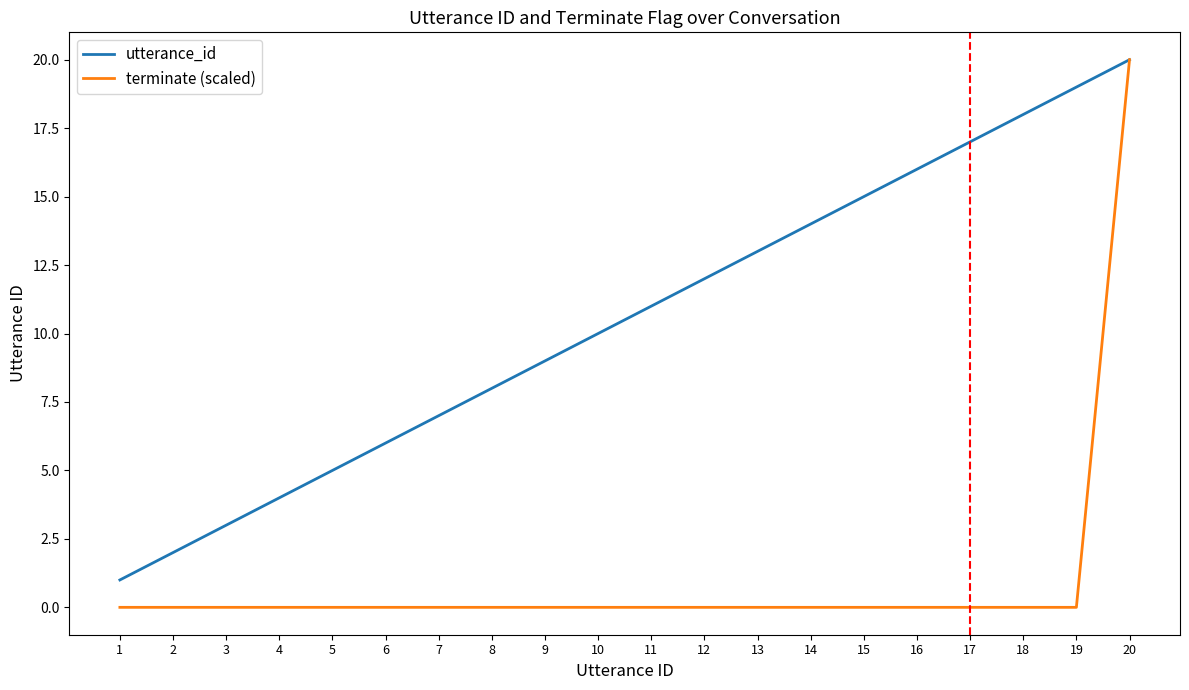

How many distinct data groups are displayed?

2